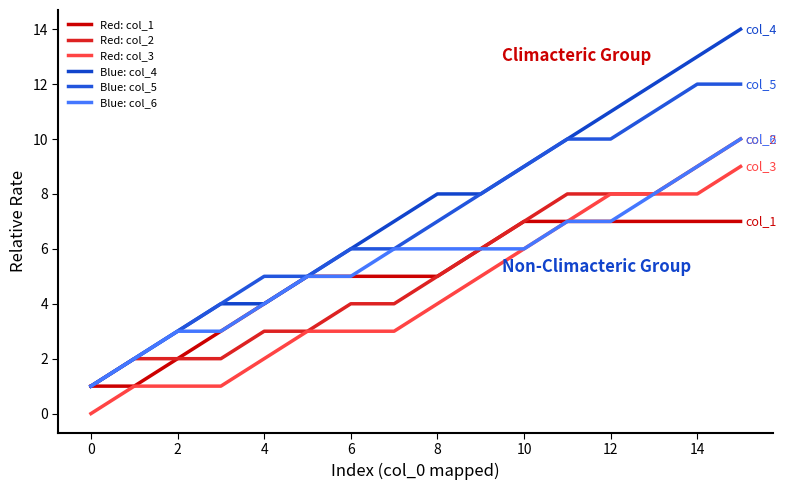

How many lines are shown in the chart?

6